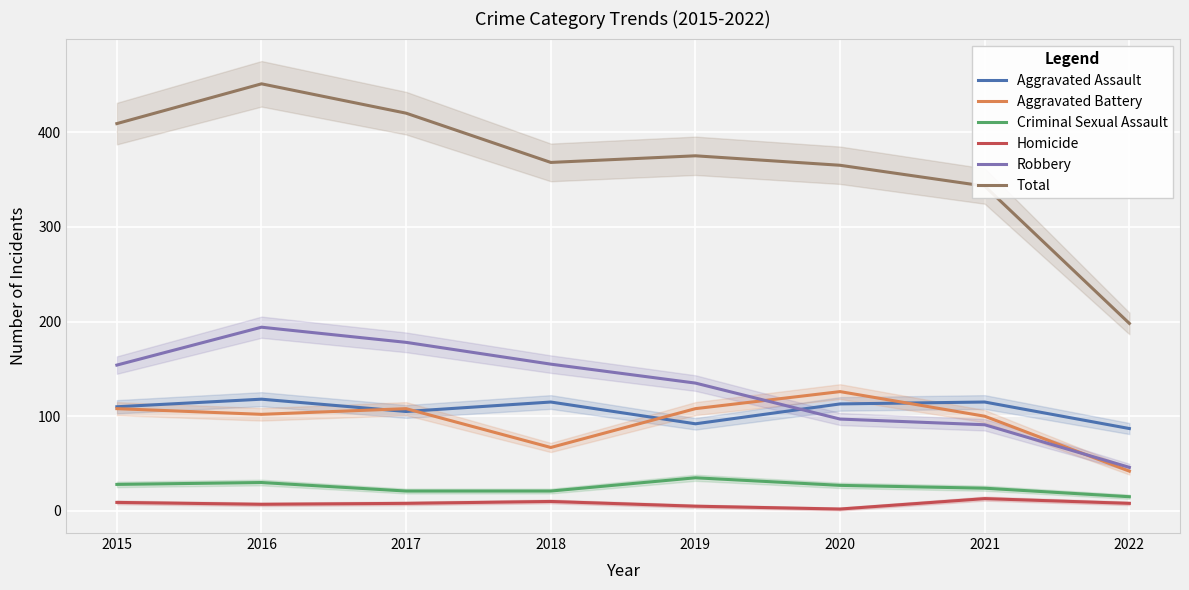

How many values in the Homicide series exceed 8?

3